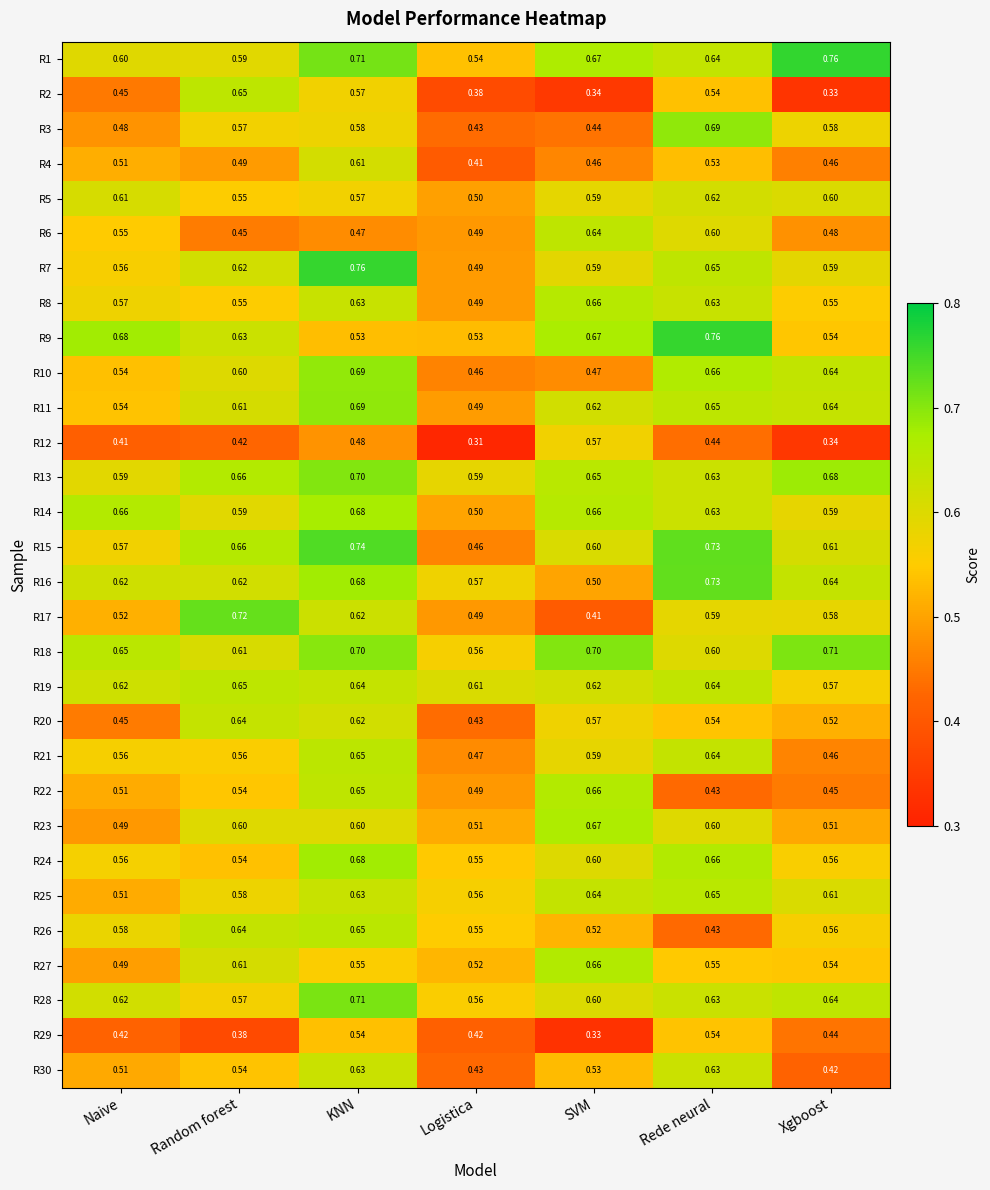

Which series has the widest spread of values?

R2